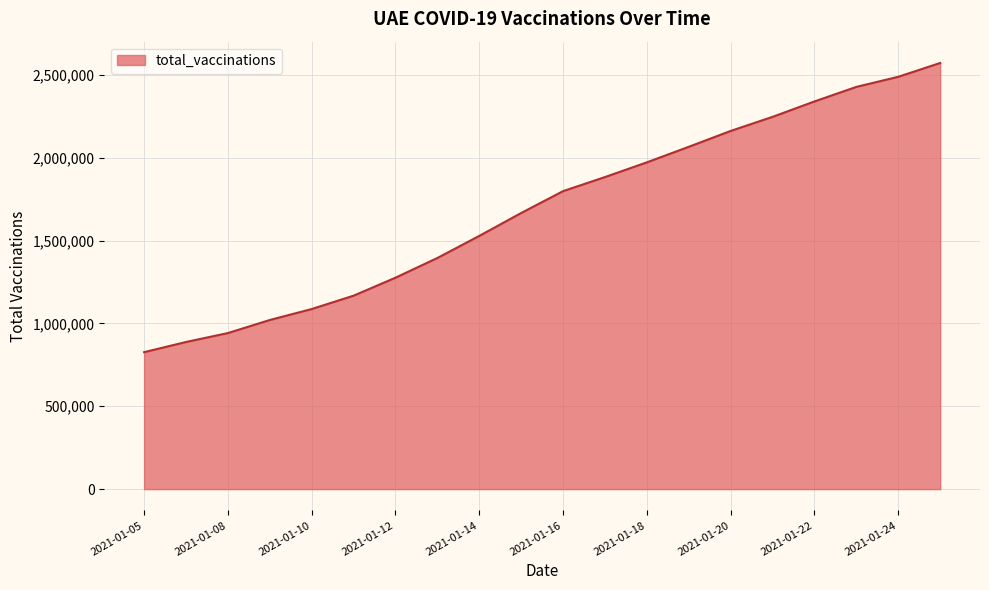

What is the greatest value displayed?

2571091